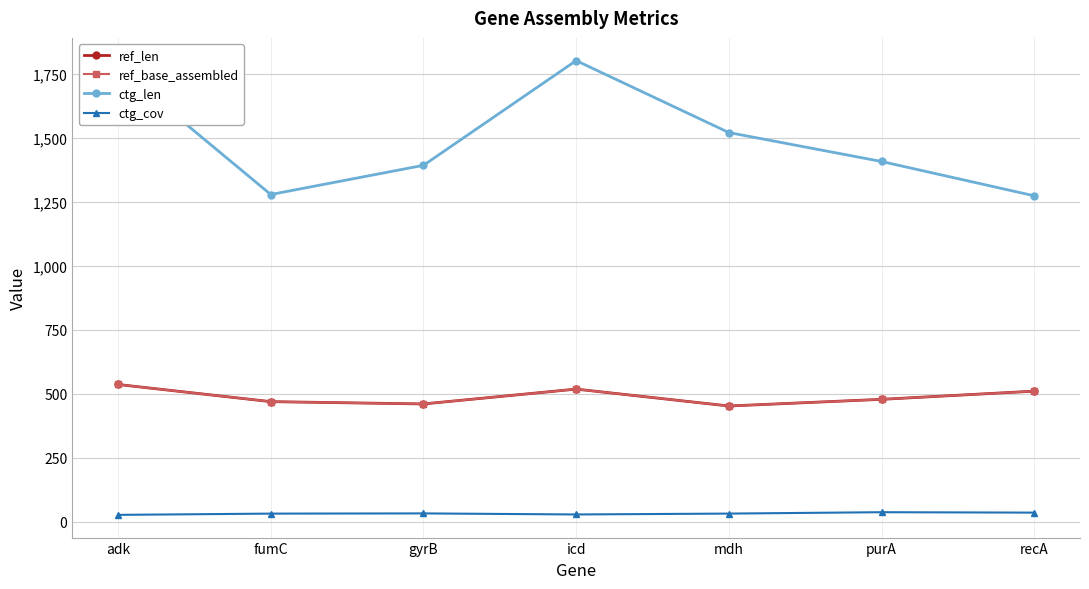

Does the chart have visible grid lines?

Yes